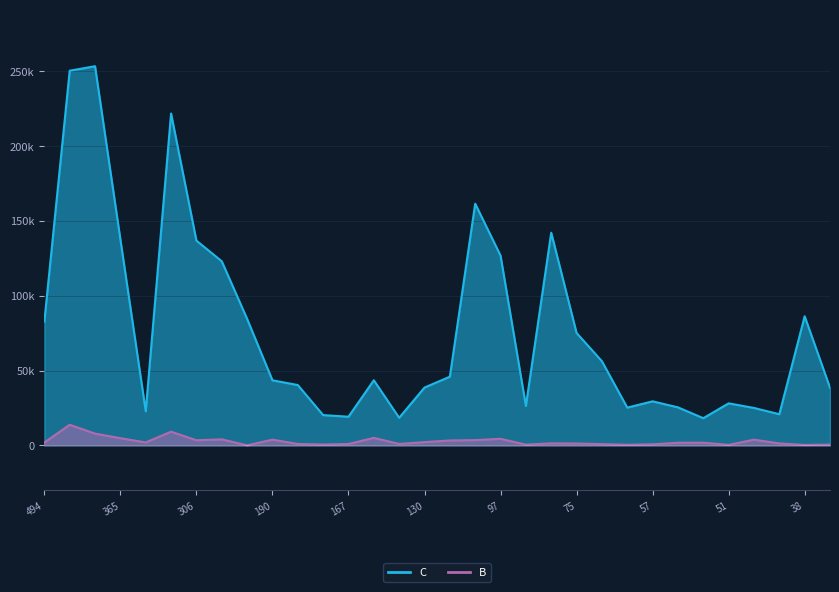

What is the difference between the maximum and minimum values in the C series?

235174